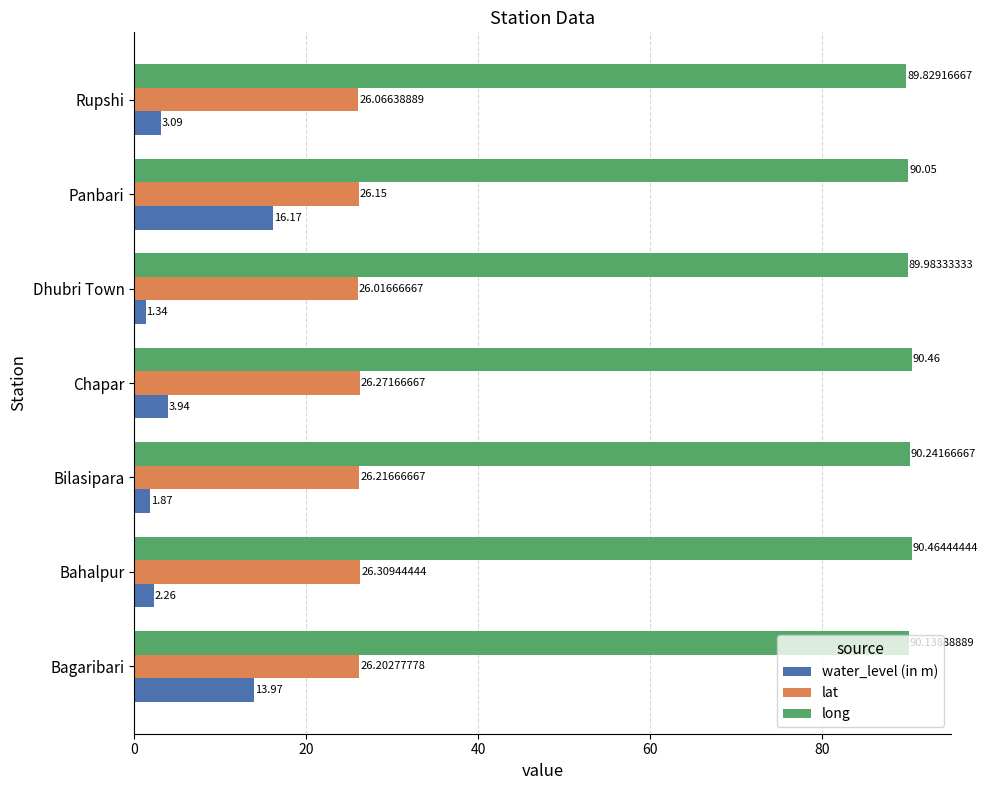

List the series in order of their peak value, highest first.

long, lat, water_level (in m)